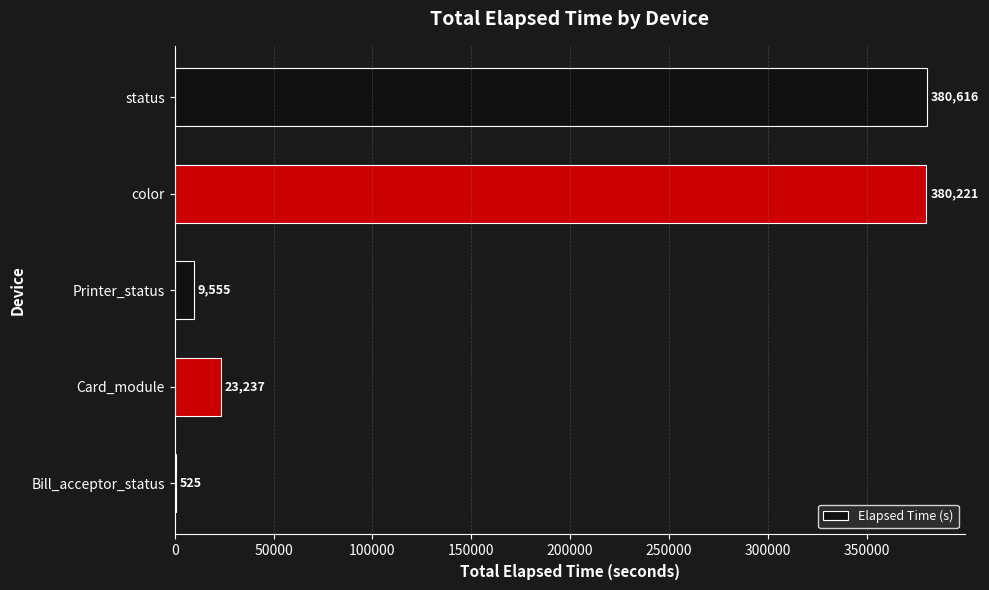

What is the sum of the values at Printer_status and status?

390171